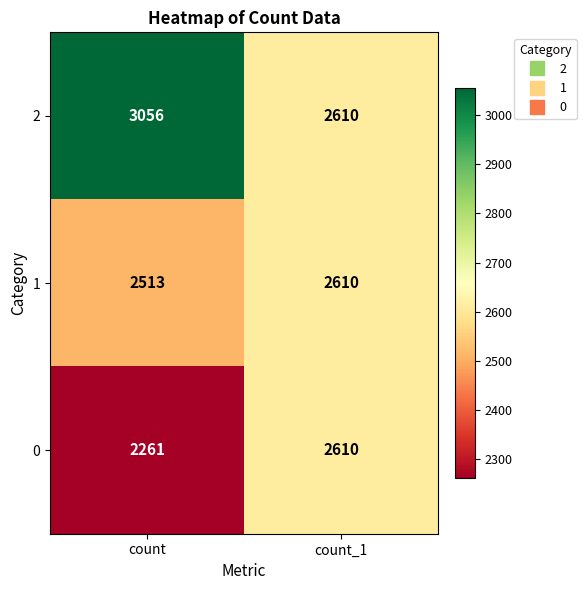

Which series changed the most between count and count_1?

2